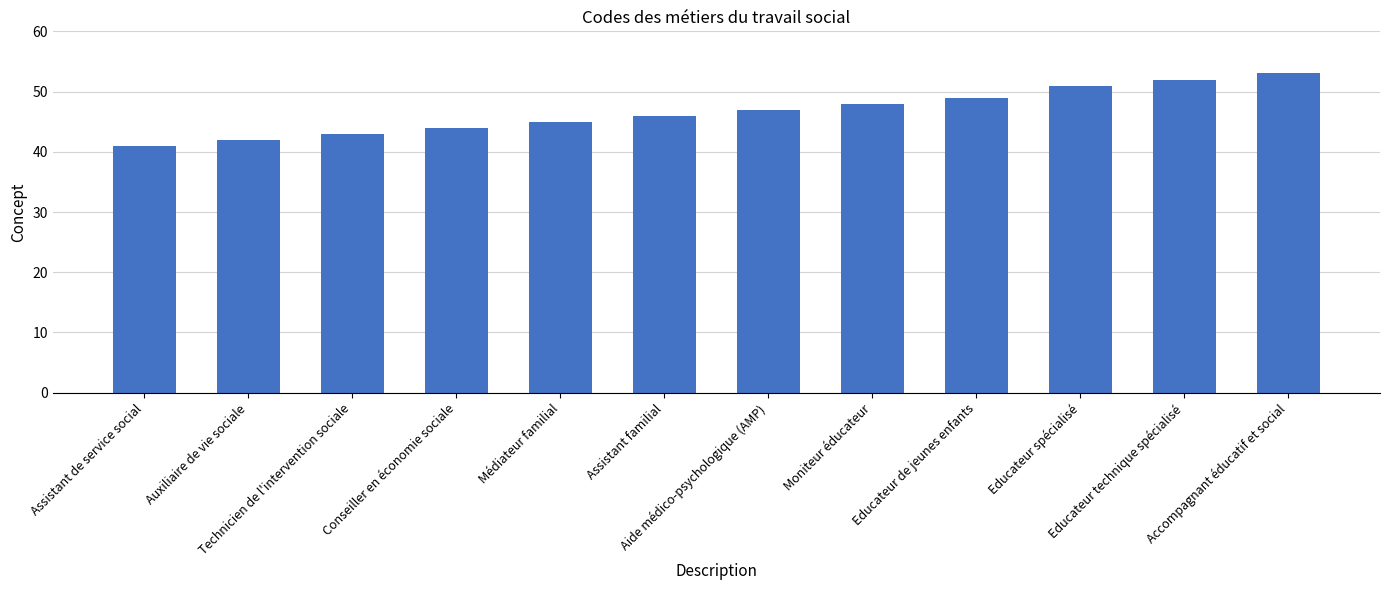

What is the sum of the values at Conseiller en économie sociale and Auxiliaire de vie sociale?

86